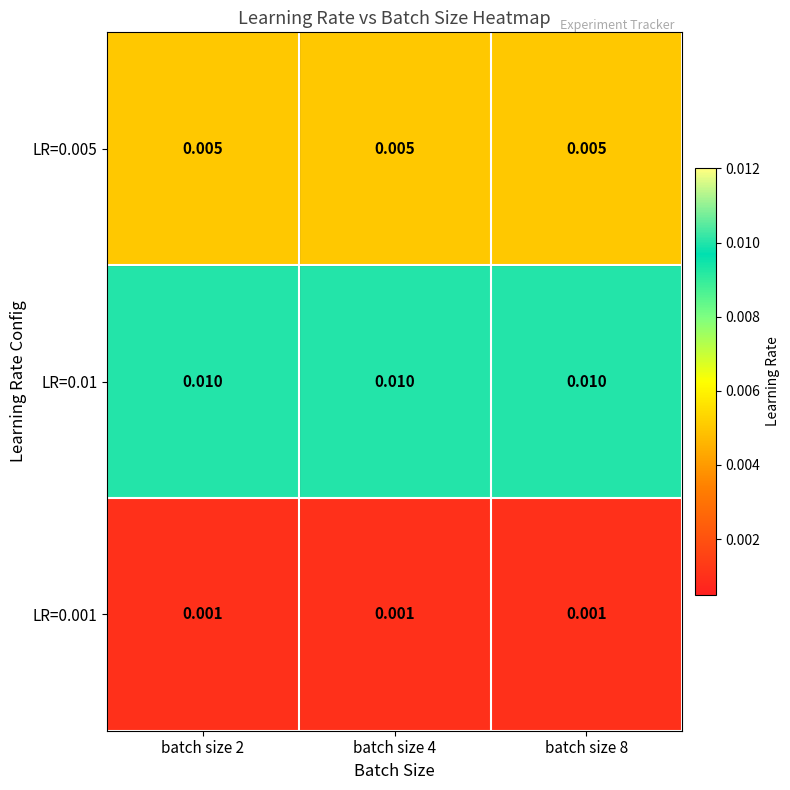

Is the value of LR=0.001 at batch size 4 greater than the value of LR=0.01 at batch size 2?

No